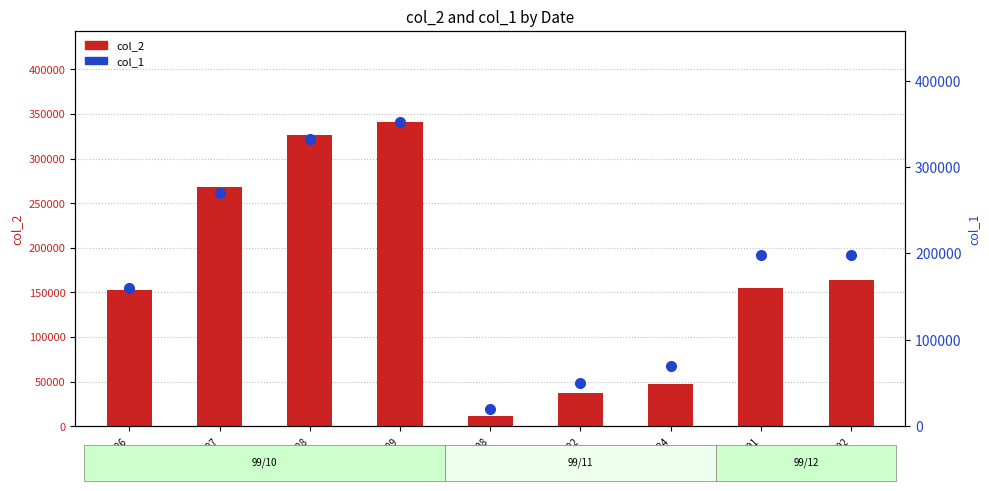

Which series has the largest total across all categories?

col_1 (volume)